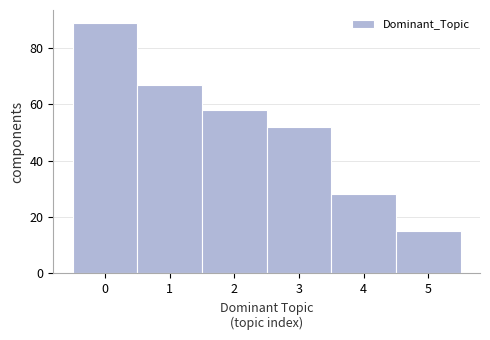

What is the height of the bar covering 4.5 to 5.5 on the x-axis? The values are not printed on the chart, so give them approximately, as read against the axis.

16